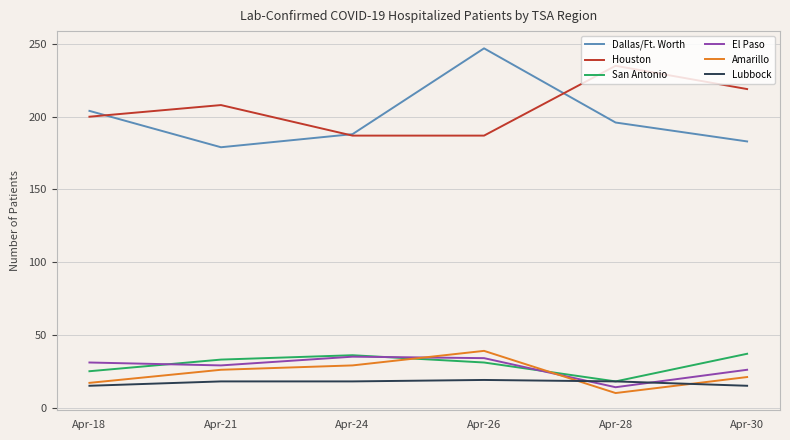

Between which two adjacent categories do Lubbock and El Paso first intersect?

Apr-26 and Apr-28